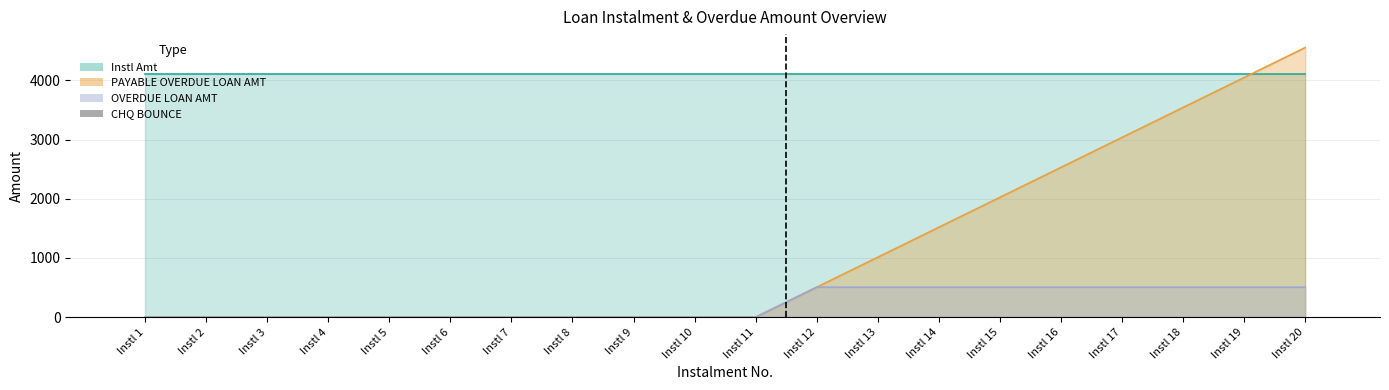

True or false: the data shows 1 at Instl 12.

False